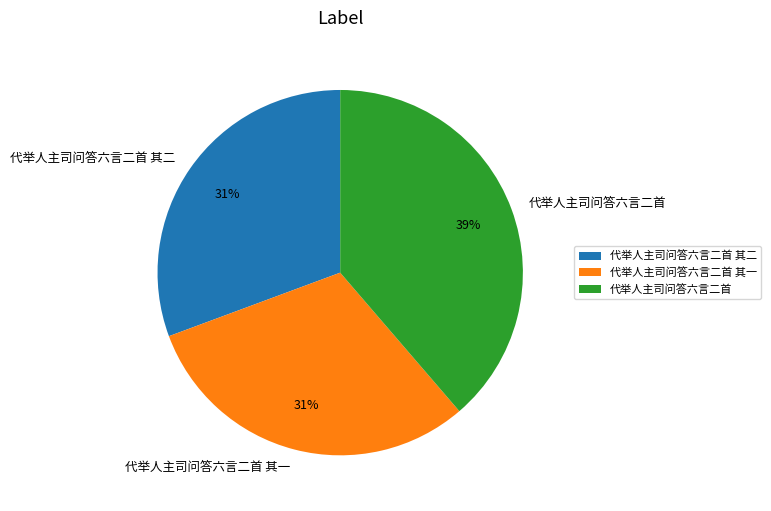

To the nearest percent, what portion does 代举人主司问答六言二首 represent?

39%